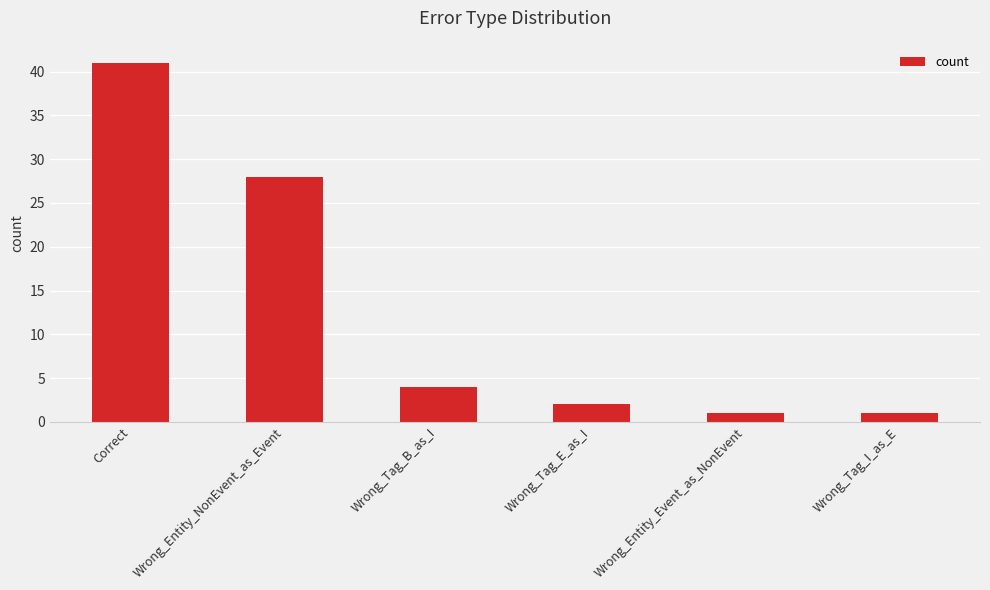

Count the number of categories in the chart.

6